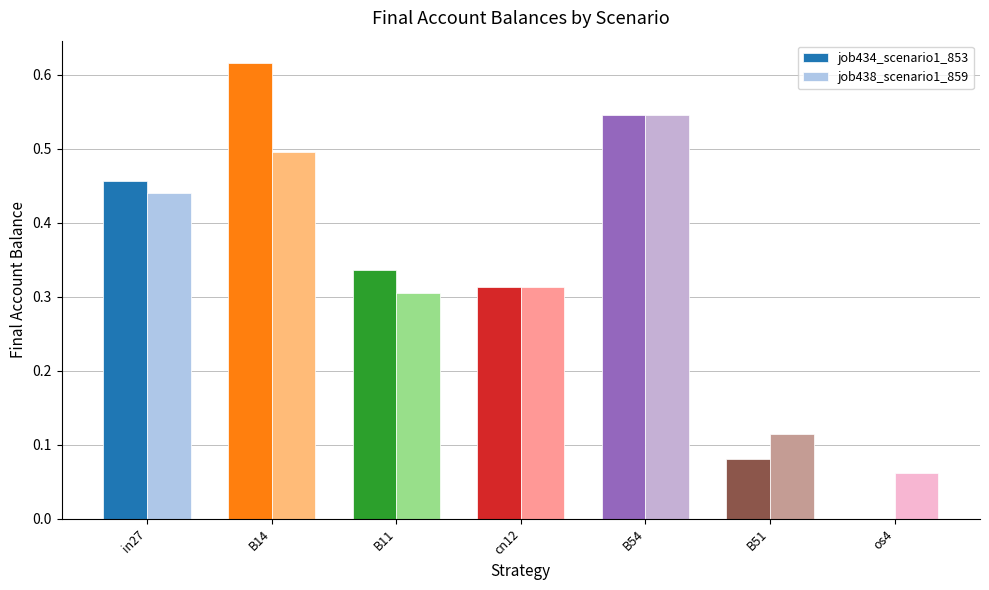

Which series changed the most between in27 and cn12?

job434_scenario1_853